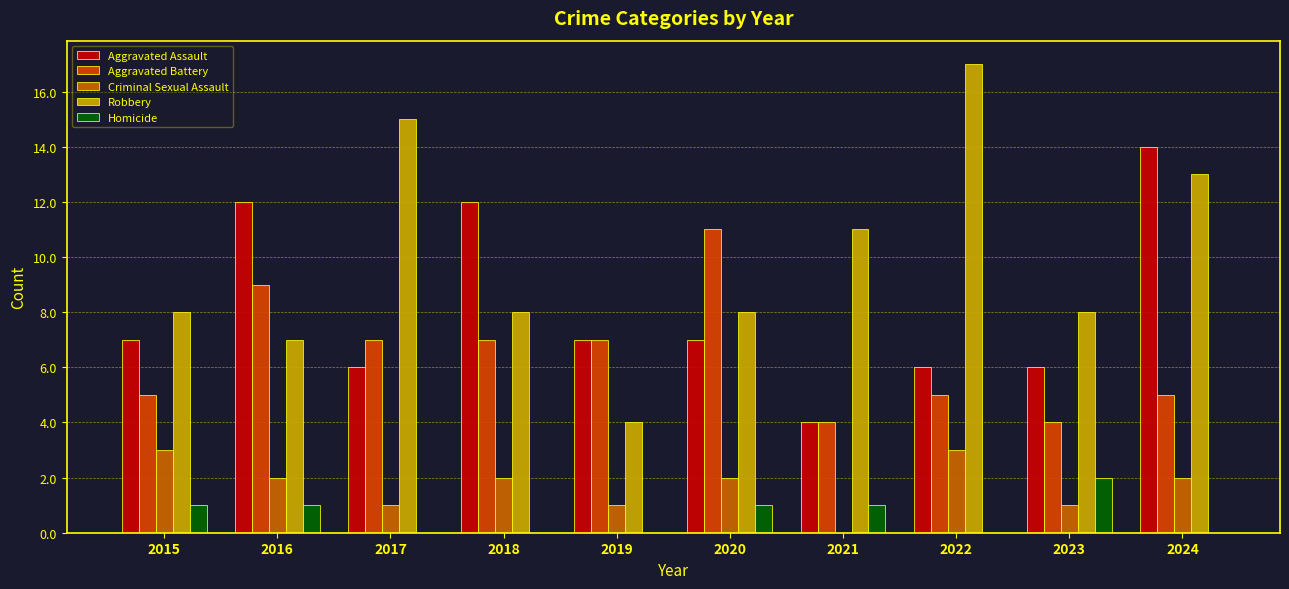

List the labels in order of Homicide value, smallest first.

2017, 2018, 2019, 2022, 2024, 2015, 2016, 2020, 2021, 2023